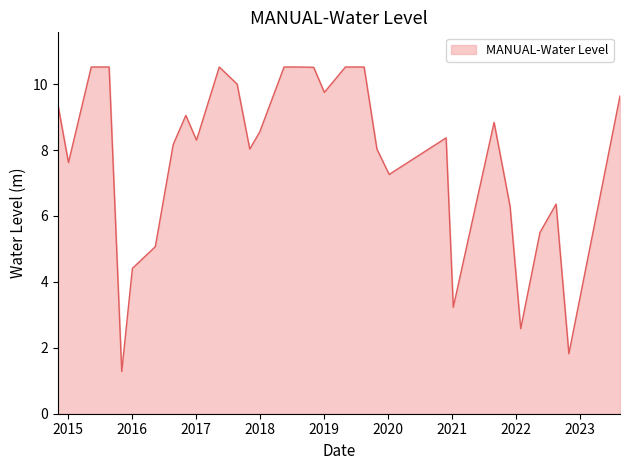

What is the smallest value displayed?

1.3